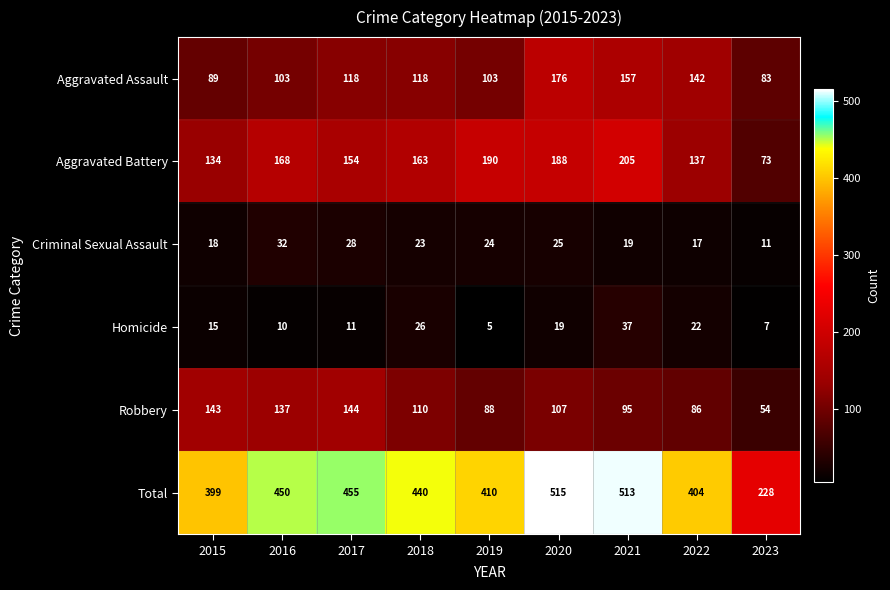

True or false: Robbery has a value of 38 at 2020.

False